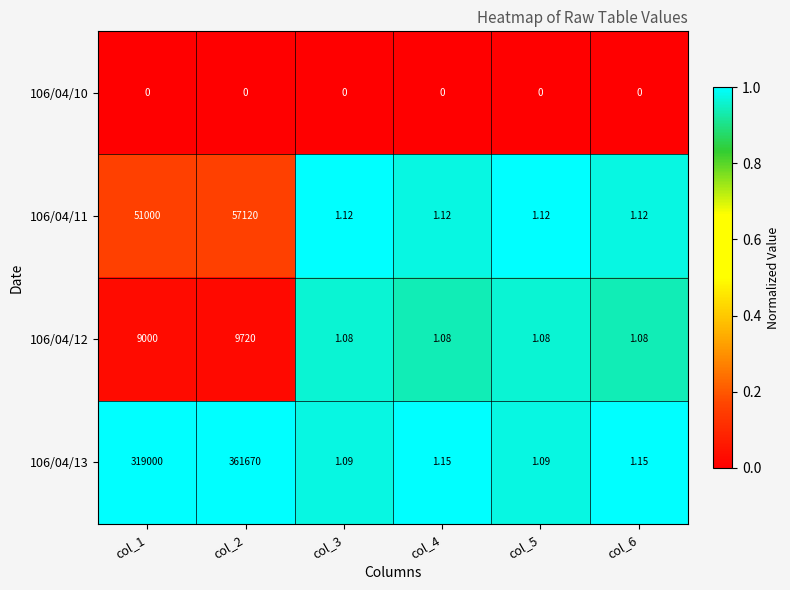

Is the value of 106/04/10 at col_4 greater than the value of 106/04/13 at col_5?

No